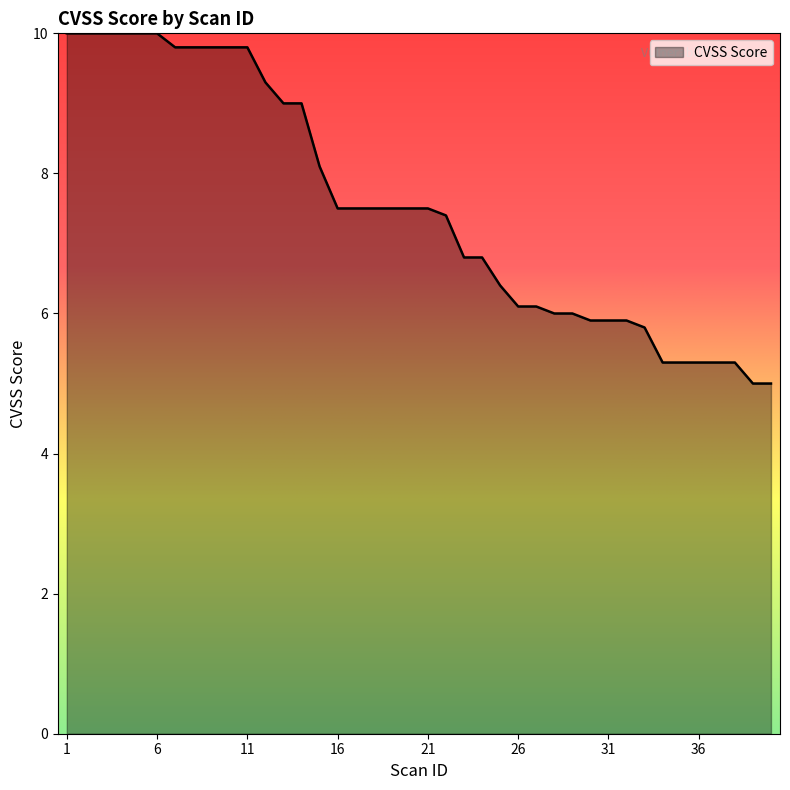

What is the minimum value shown in the chart?

5.0